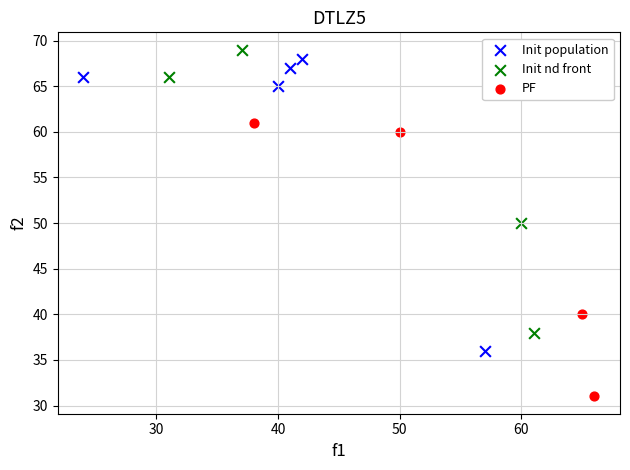

Which series reaches the maximum Y coordinate?

Init nd front